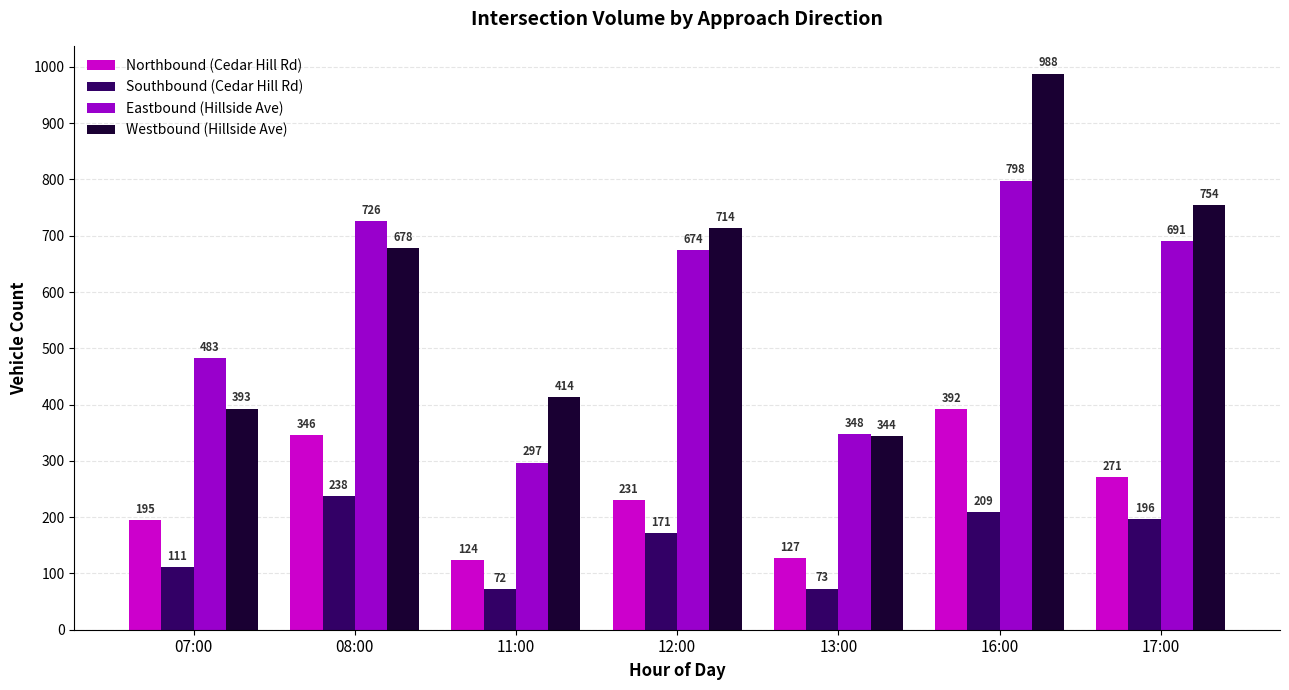

Reading right to left, transcribe all the data shown in this chart.

Northbound (Cedar Hill Rd): 271	392	127	231	124	346	195
Southbound (Cedar Hill Rd): 196	209	73	171	72	238	111
Eastbound (Hillside Ave): 691	798	348	674	297	726	483
Westbound (Hillside Ave): 754	988	344	714	414	678	393